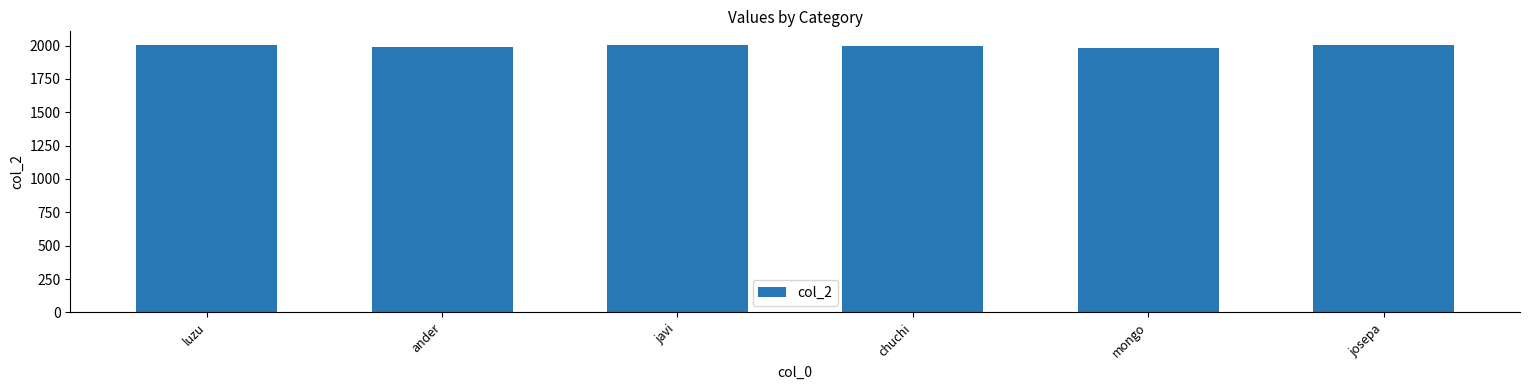

What is the difference between the maximum and minimum values?

22